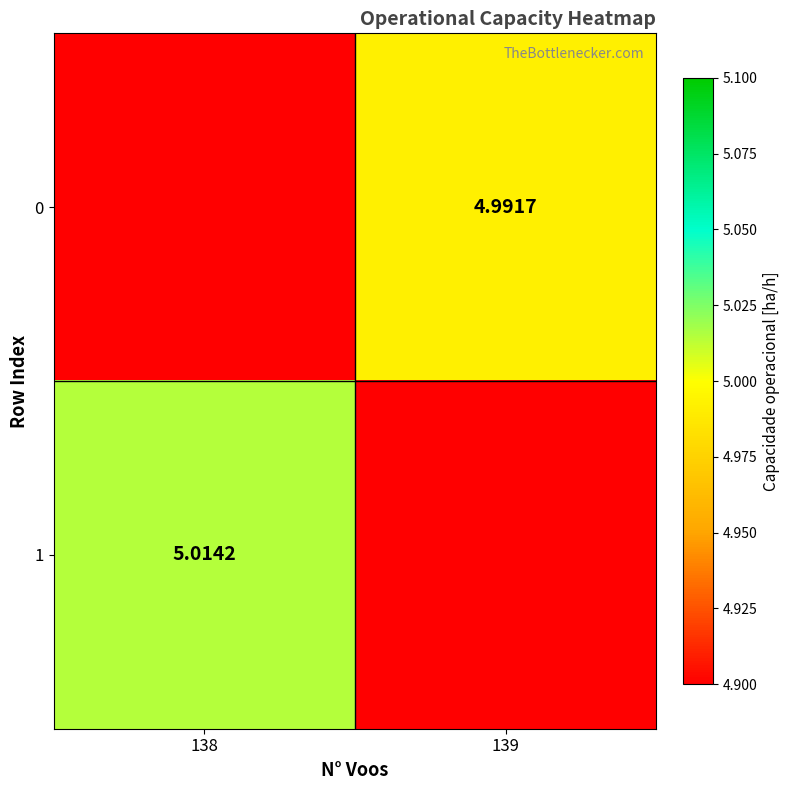

Rank the categories by 1 value from lowest to highest.

139, 138